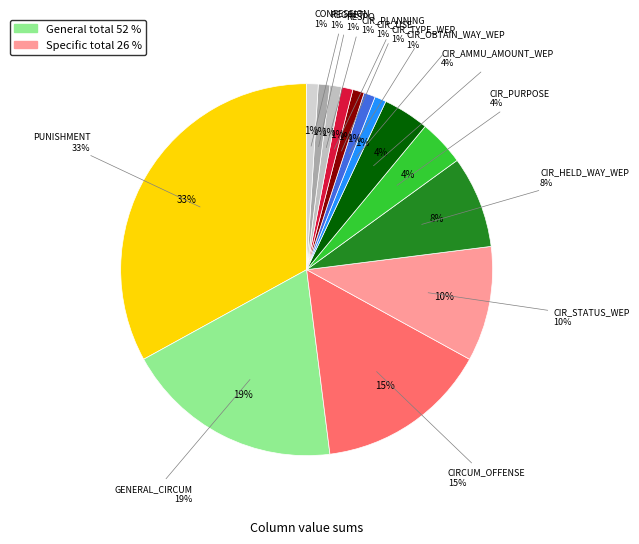

What is the total percentage of CIR_HELD_WAY_WEP and CIR_USE?

9.0%